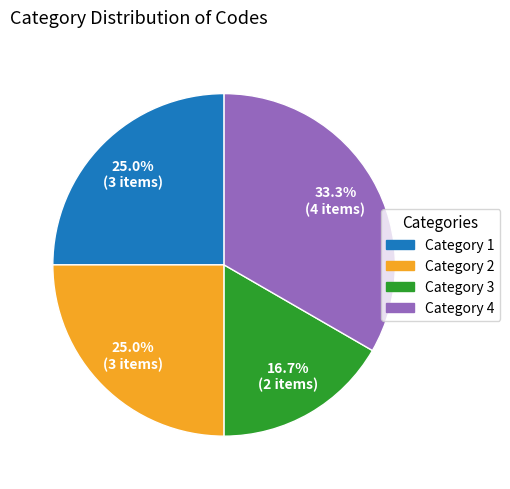

How many slices are in this pie chart?

4